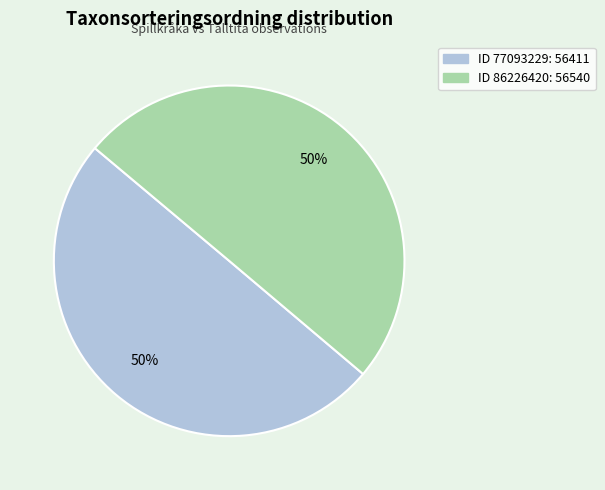

To the nearest percent, what is the average slice percentage?

50%